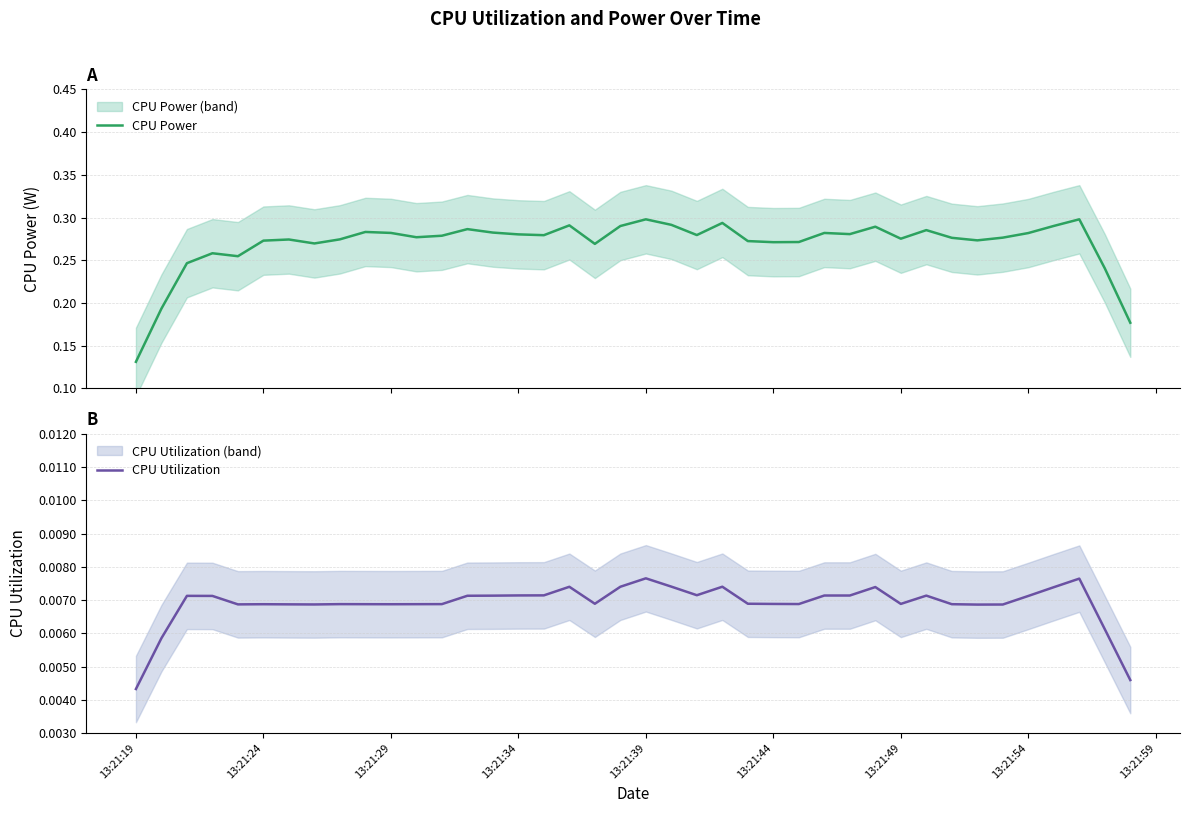

At which label is CPU Utilization closest to 0?

13:21:19